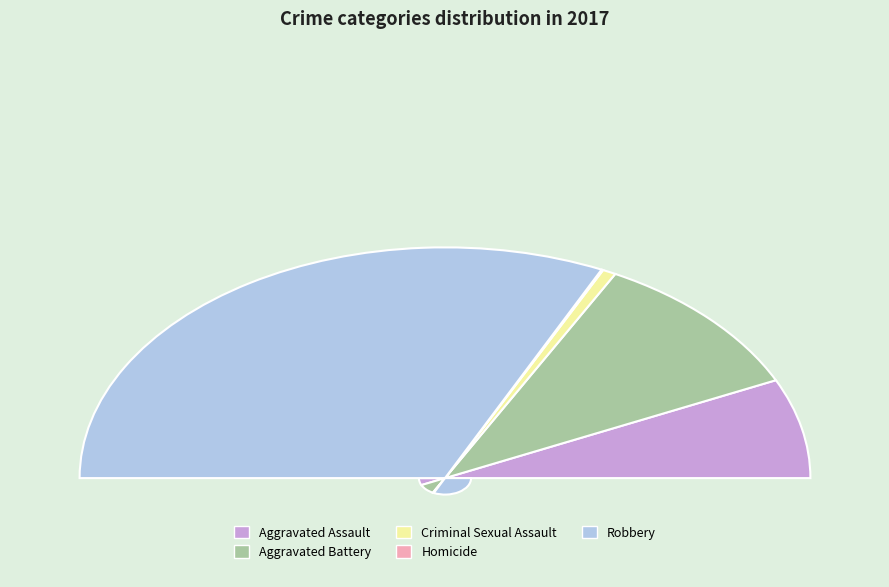

To the nearest percent, what percentage of the pie is Robbery?

64%